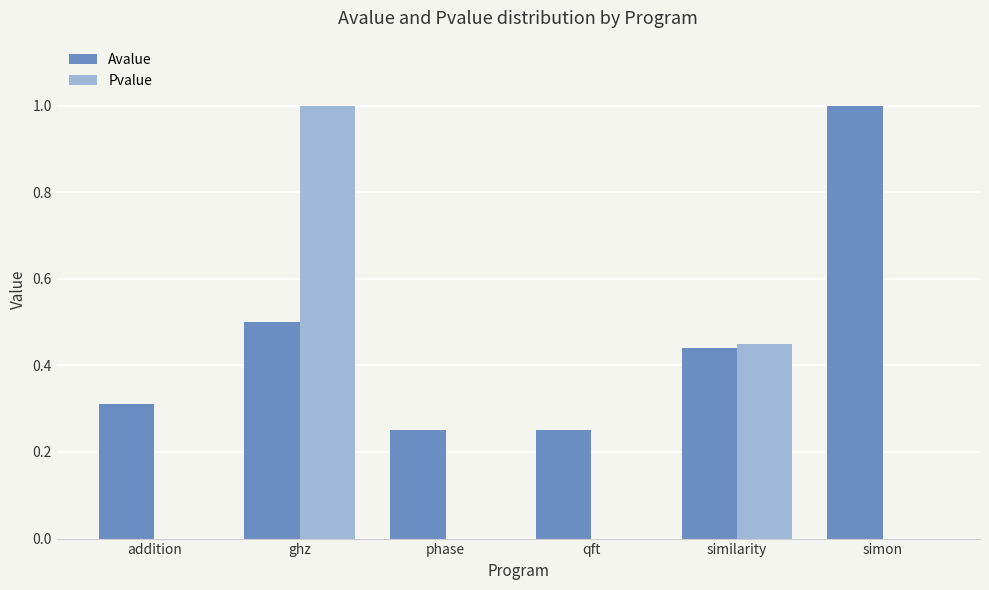

The value of Avalue at simon is 1.8. True or false?

False